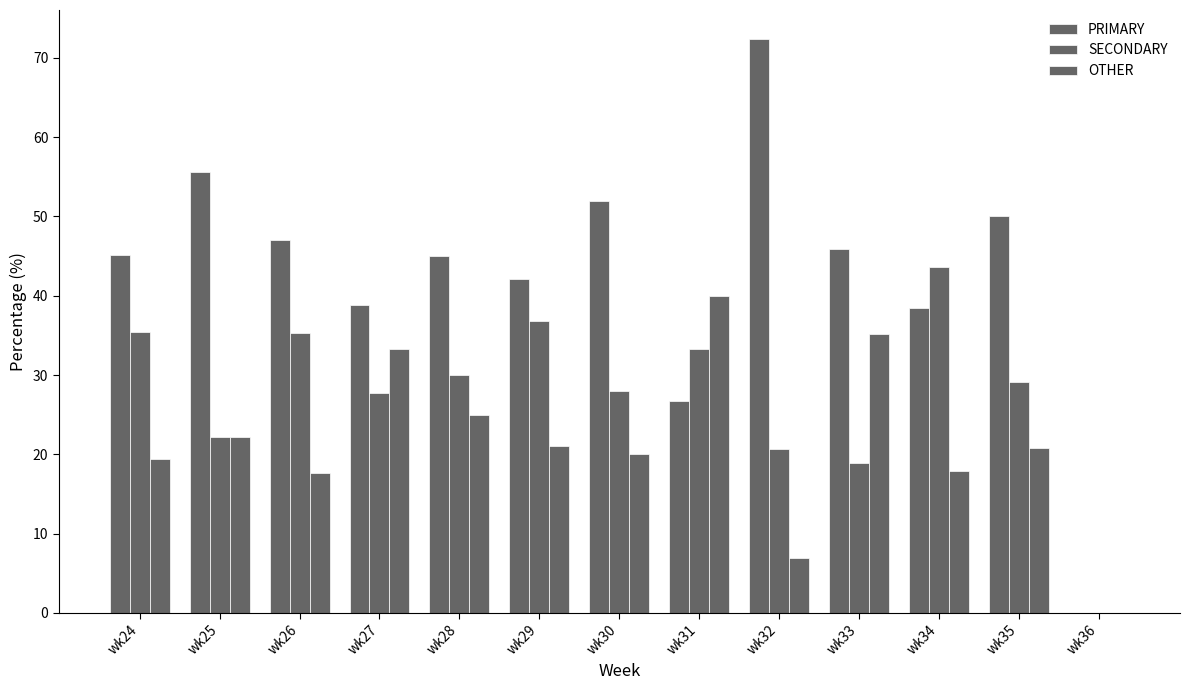

Is the value of OTHER at wk31 greater than the value of SECONDARY at wk32?

Yes